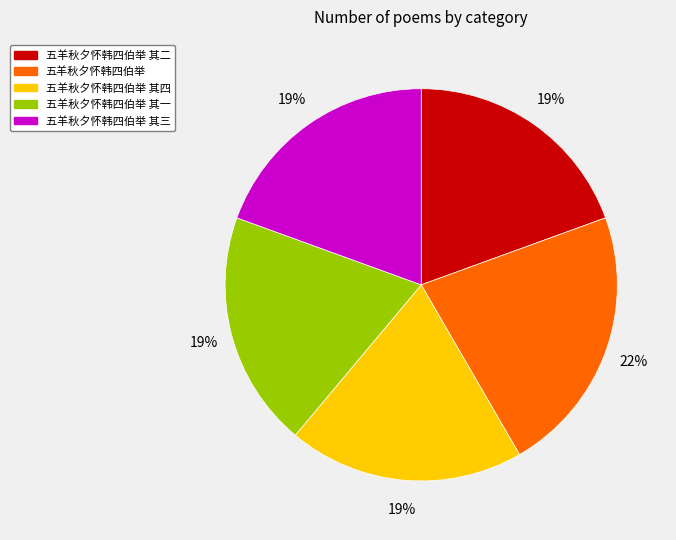

To the nearest percent, what is the average slice percentage?

20%